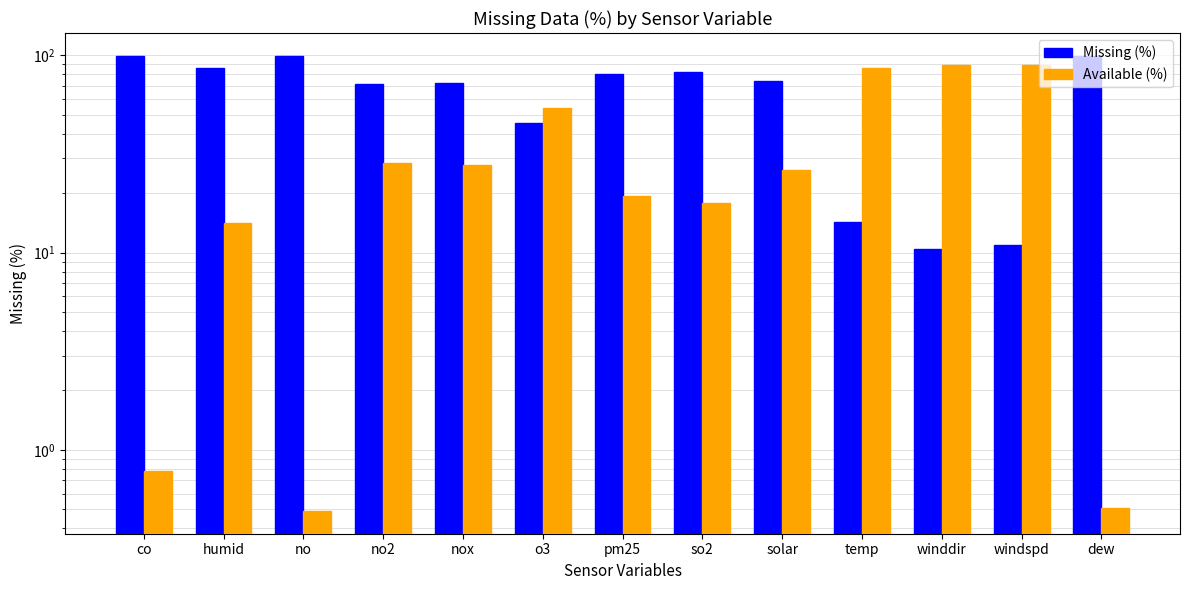

What are all the series names shown in the legend?

Missing (%), Available (%)